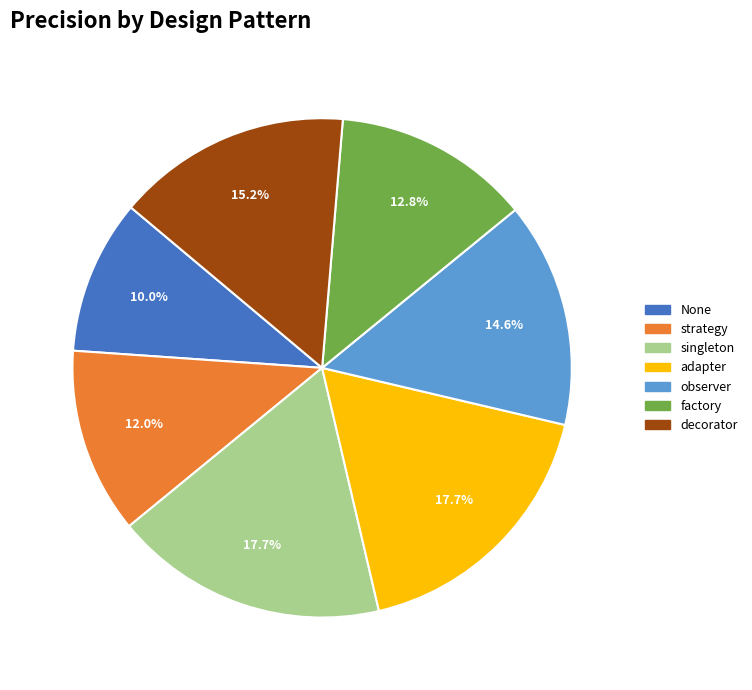

True or false: strategy accounts for 12% of the total.

True